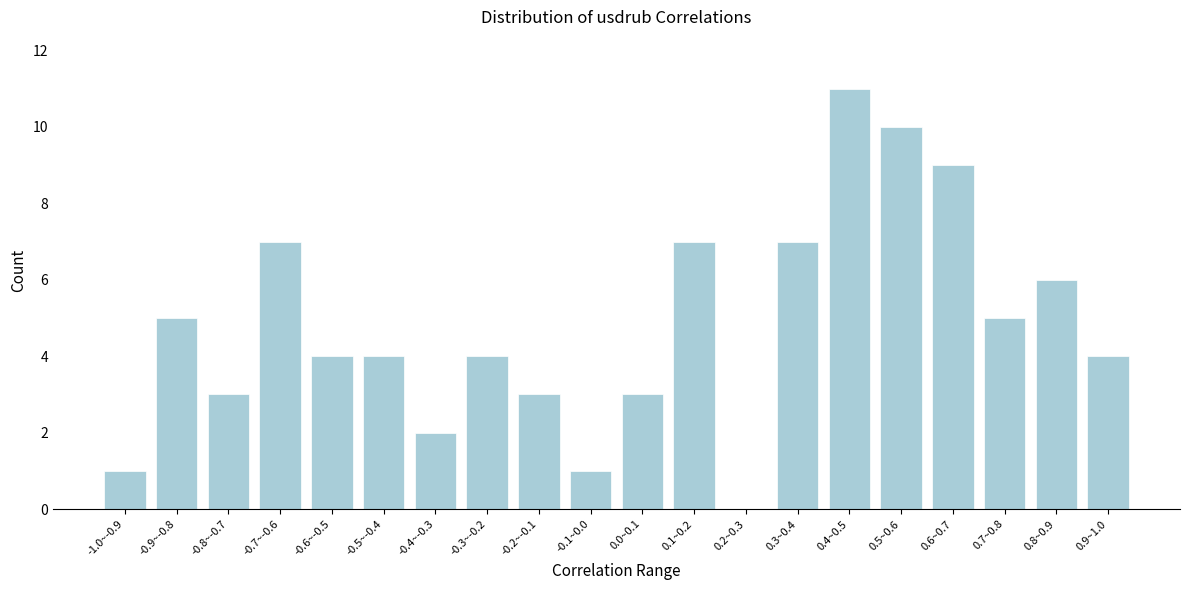

Reading left to right, list all the values displayed in this chart.

-1.0~-0.9=1	-0.9~-0.8=5	-0.8~-0.7=3	-0.7~-0.6=7	-0.6~-0.5=4	-0.5~-0.4=4	-0.4~-0.3=2	-0.3~-0.2=4	-0.2~-0.1=3	-0.1~0.0=1	0.0~0.1=3	0.1~0.2=7	0.2~0.3=0	0.3~0.4=7	0.4~0.5=11	0.5~0.6=10	0.6~0.7=9	0.7~0.8=5	0.8~0.9=6	0.9~1.0=4